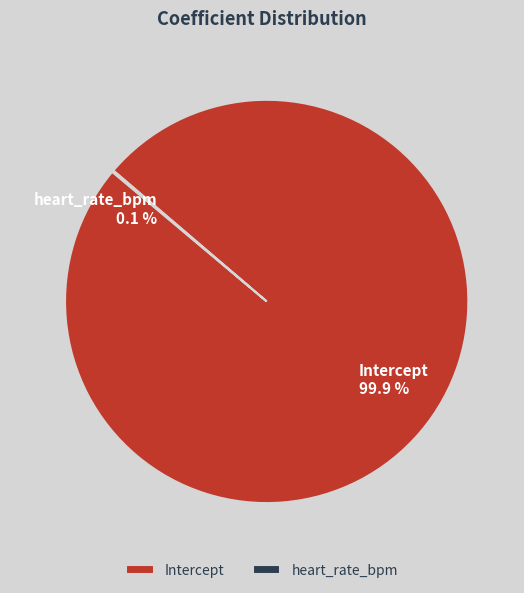

Which slice represents more than half of the pie?

Intercept